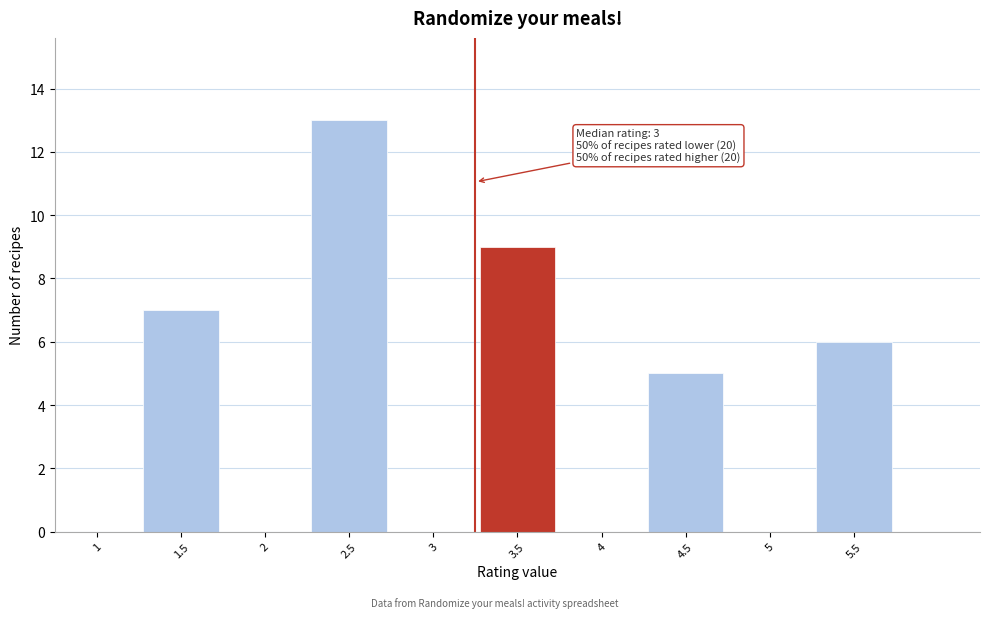

Reading left to right, transcribe all the data shown in this chart.

1=0	1.5=7	2=0	2.5=13	3=0	3.5=9	4=0	4.5=5	5=0	5.5=6